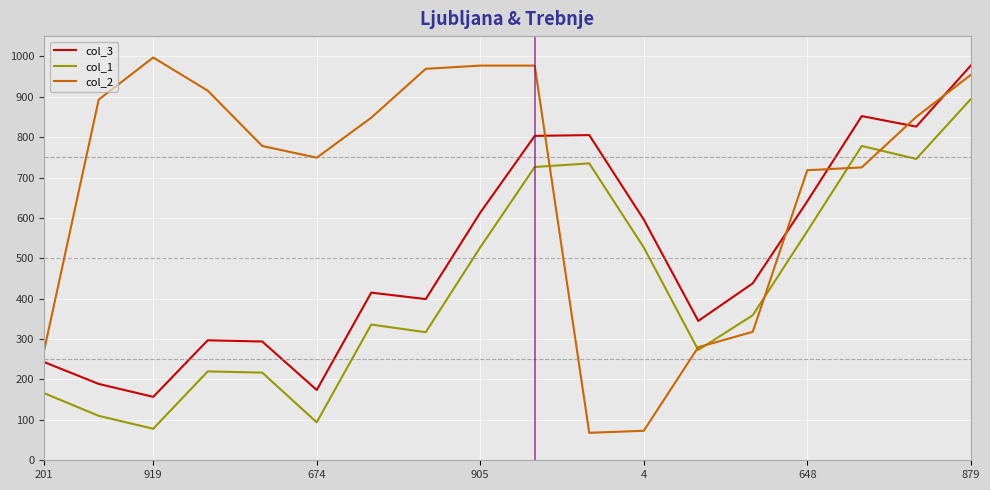

True or false: col_1 and col_3 cross at least once.

False